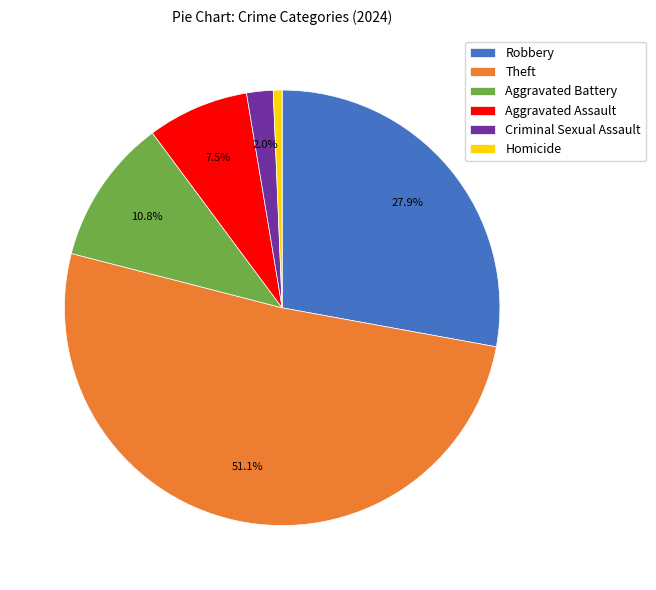

Which category has the smallest portion of the pie?

Homicide